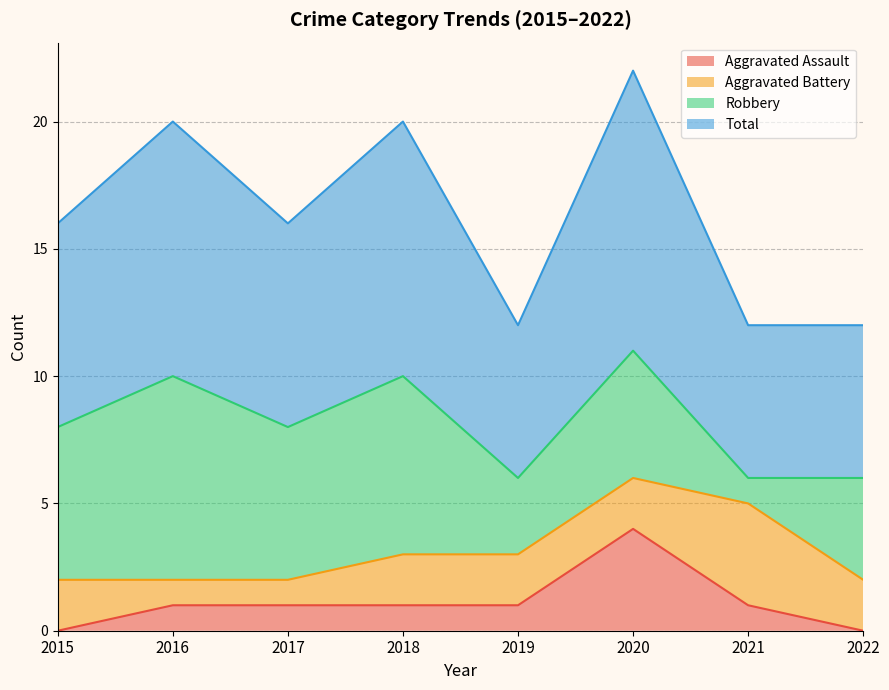

Where does the Aggravated Assault series first go above 1?

2020